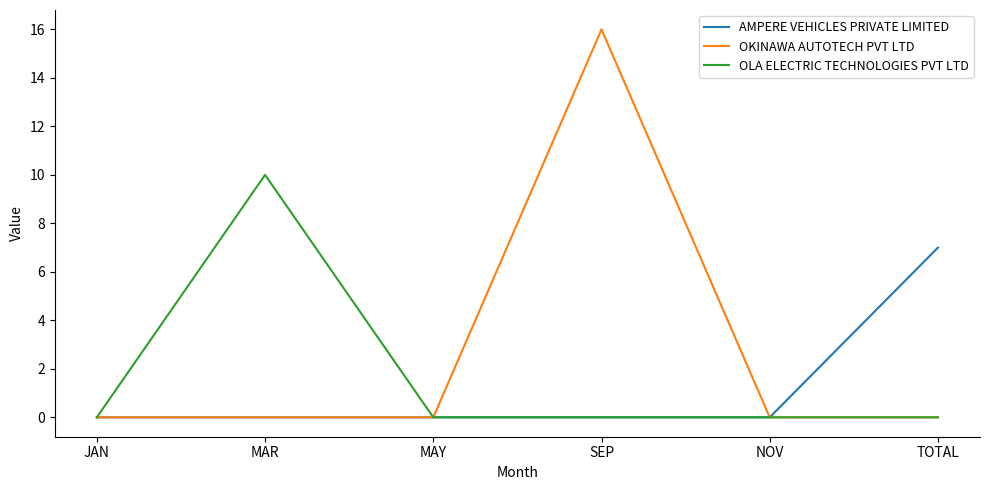

Reading left to right, what are all the values shown in this chart?

AMPERE VEHICLES PRIVATE LIMITED: 0	0	0	0	0	7
OKINAWA AUTOTECH PVT LTD: 0	0	0	16	0	0
OLA ELECTRIC TECHNOLOGIES PVT LTD: 0	10	0	0	0	0